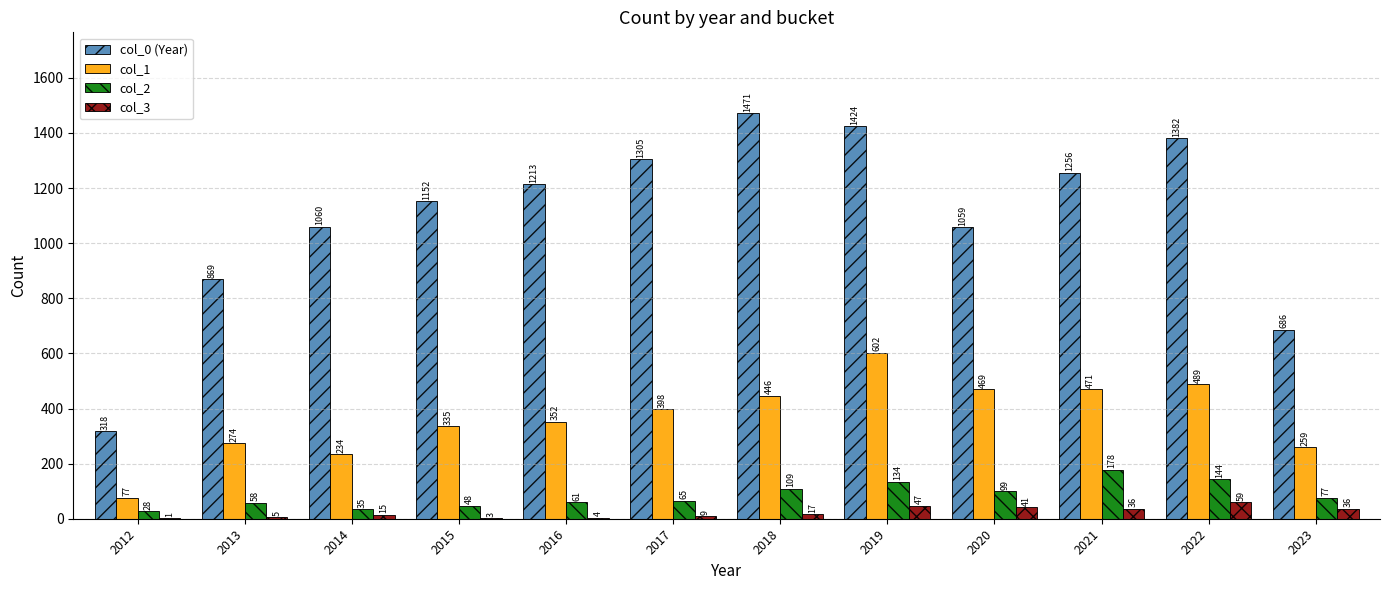

True or false: col_1 has a value of 259 at 2023.

True